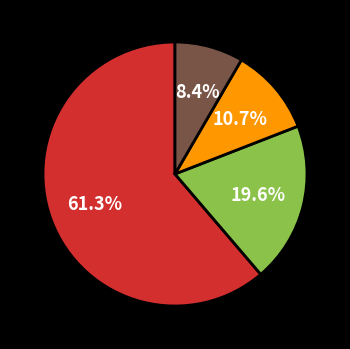

Is there a majority slice in this chart?

Yes